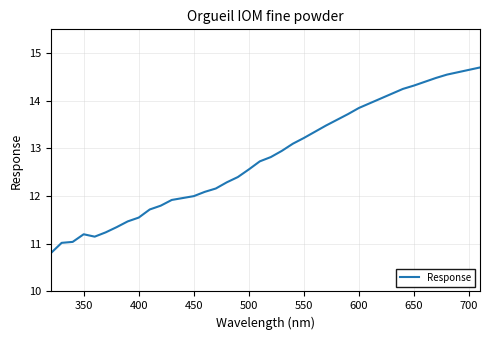

What is the minimum value shown in the chart?

10.8